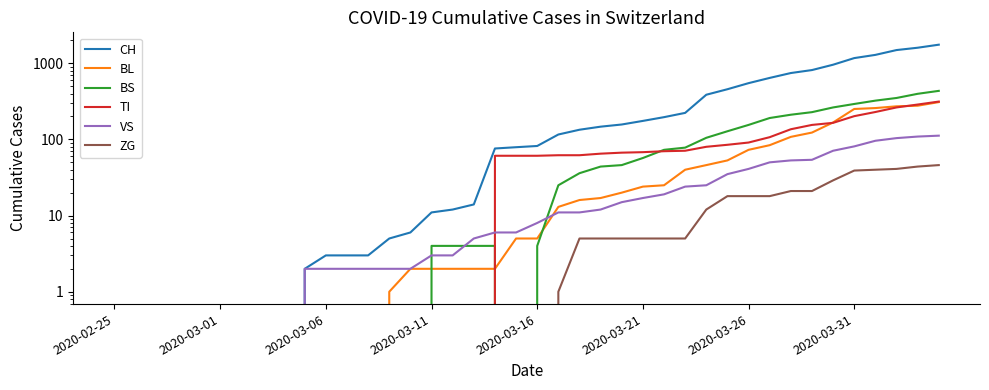

True or false: ZG and TI cross at least once.

False